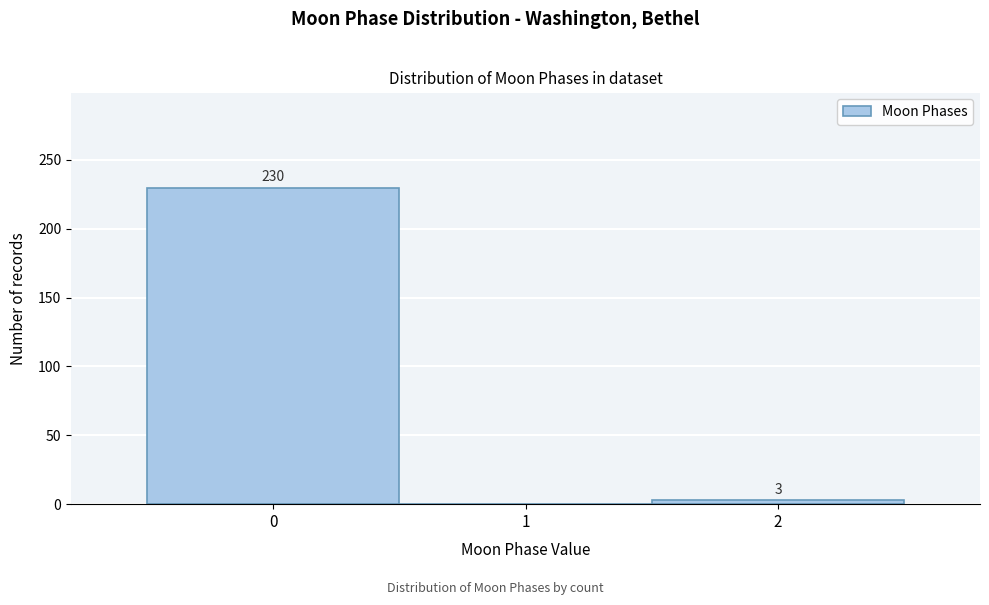

Over which range of the x-axis is the bar tallest?

-0.5 to 0.5